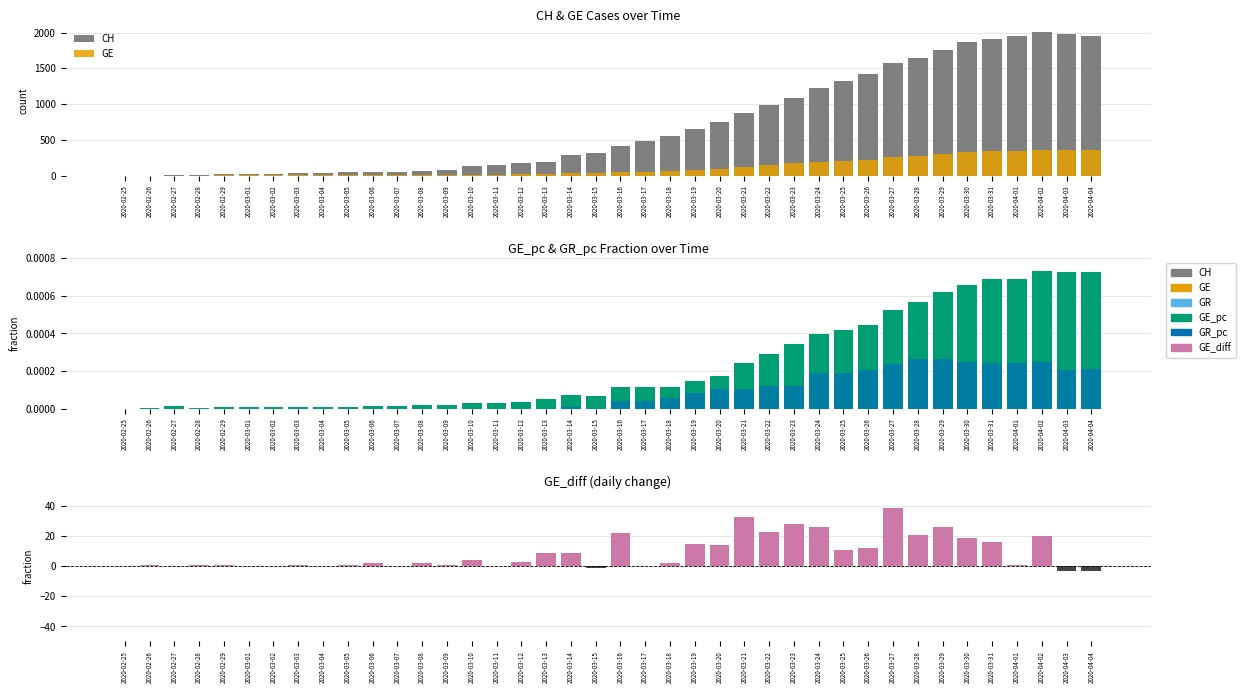

Is the value of GE_pc at 2020-03-20 greater than the value of CH at 2020-03-14?

No